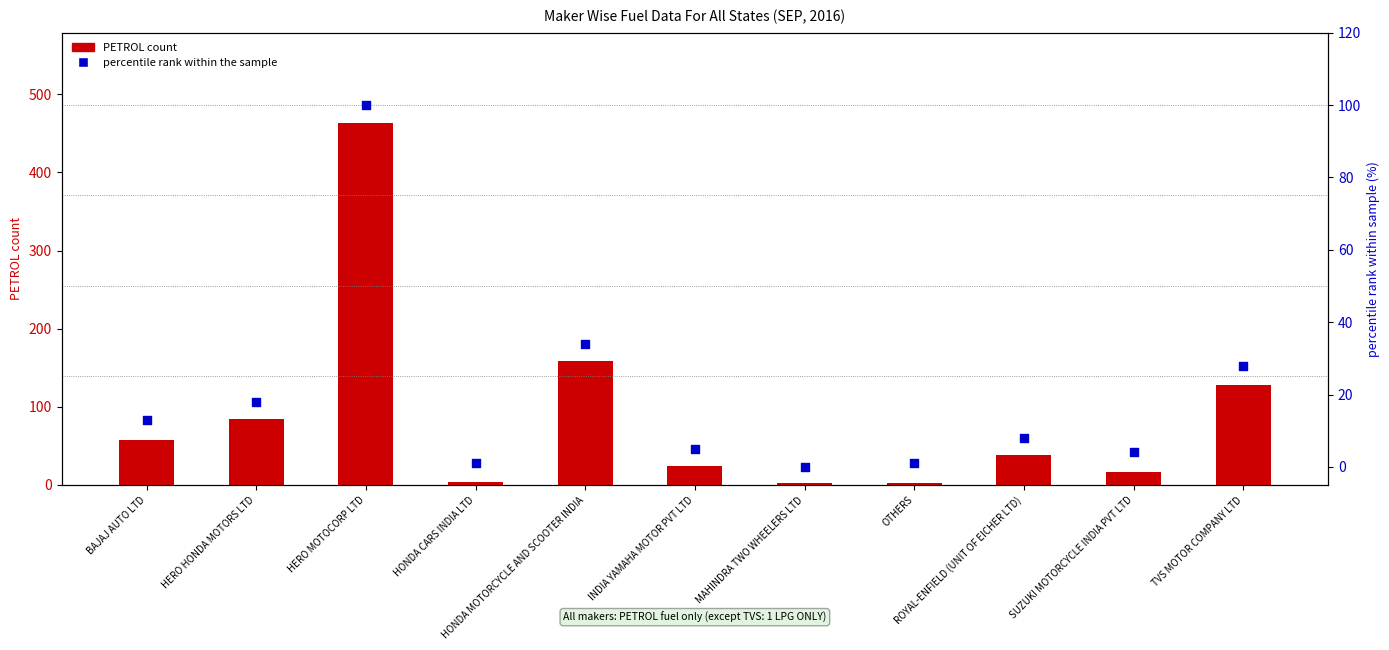

Which series has the widest spread of Y values?

PETROL count